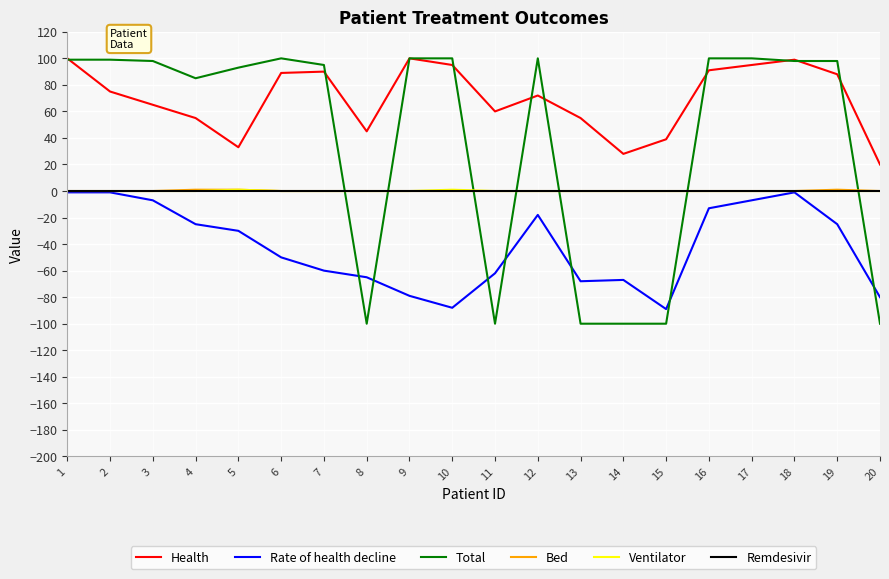

What is the difference between the maximum and minimum values in the Total series?

200